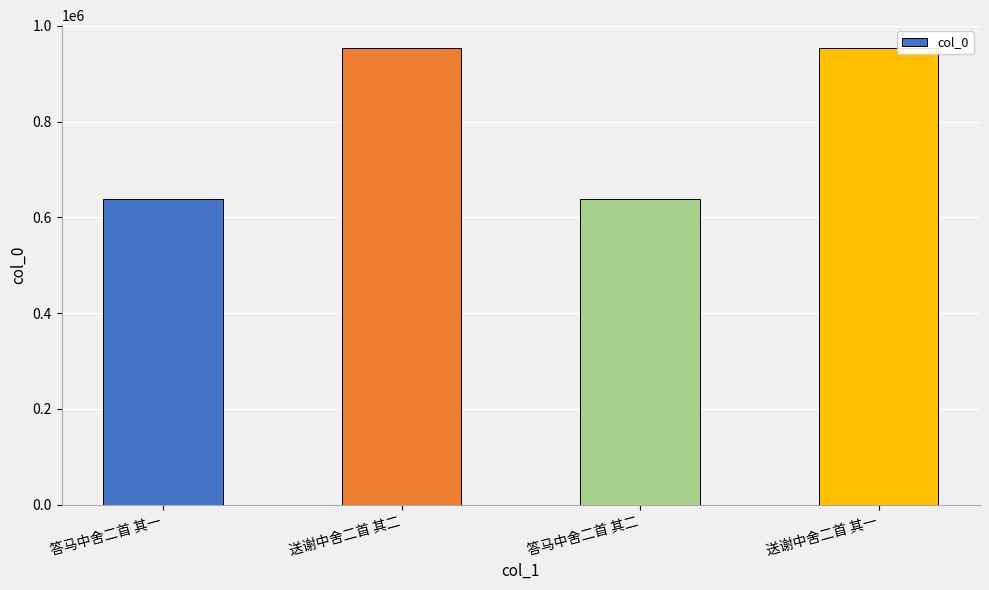

What is the label of the 4th bar from the left?

送谢中舍二首 其一